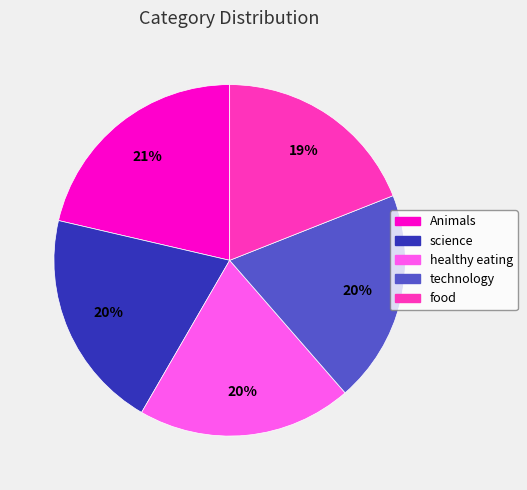

To the nearest percent, what is the difference between the largest and smallest slice percentages?

2%